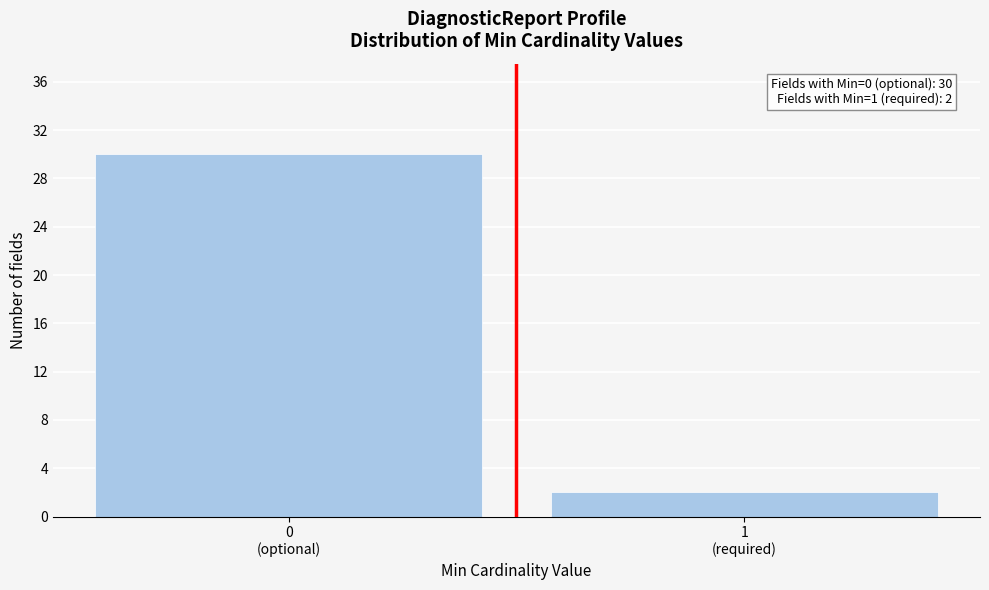

Reading right to left, transcribe all the data shown in this chart.

2	30